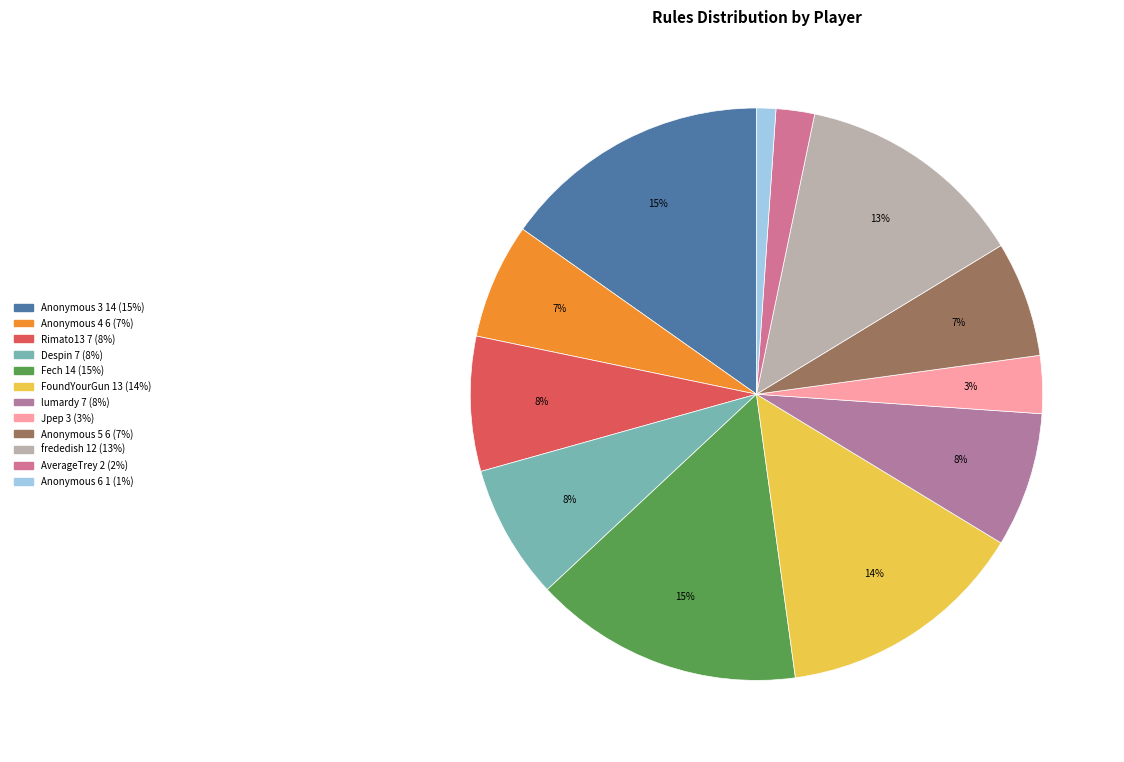

Is there any slice that represents more than half of the pie?

No